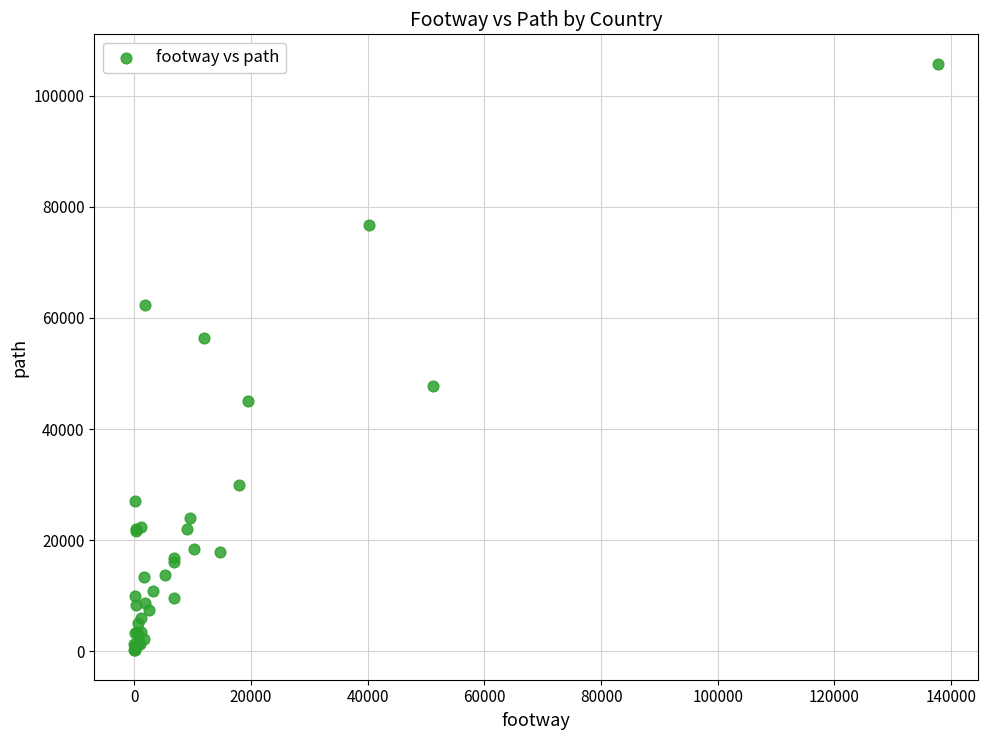

What Y value in the scatter plot is closest to 52964?

56362.4